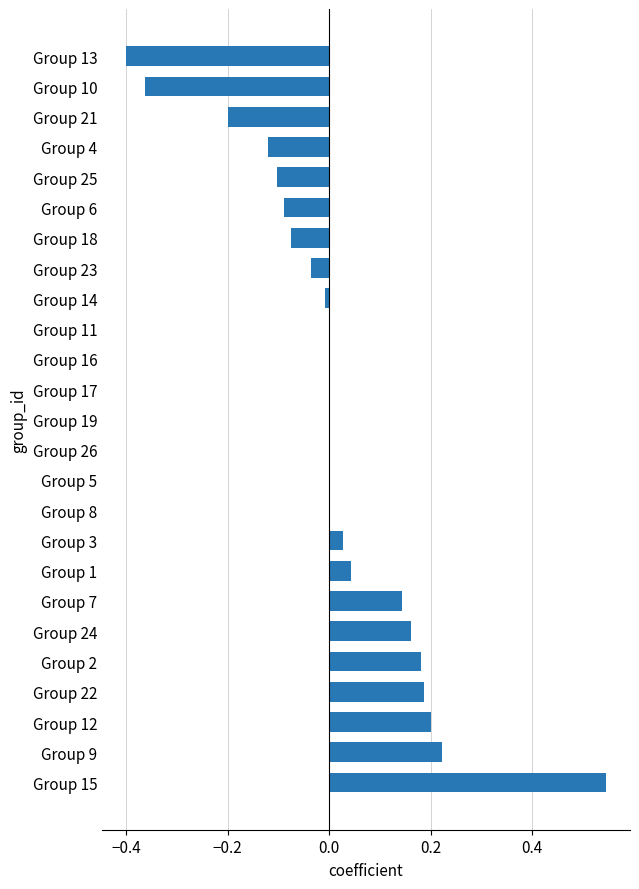

Which has a higher value, Group 1 or Group 15?

Group 15